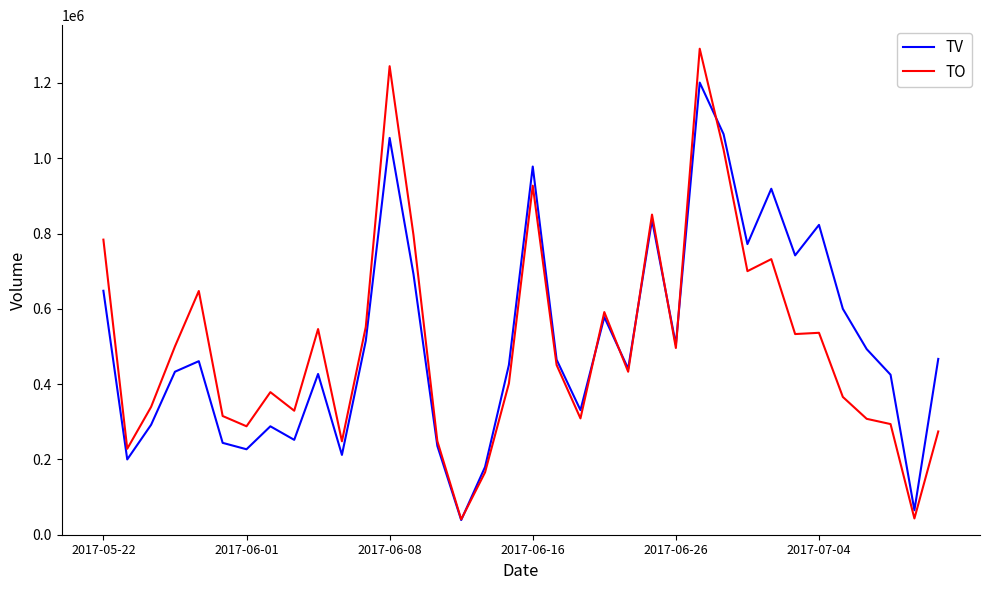

Rank the series by their maximum value, from highest to lowest.

TO, TV